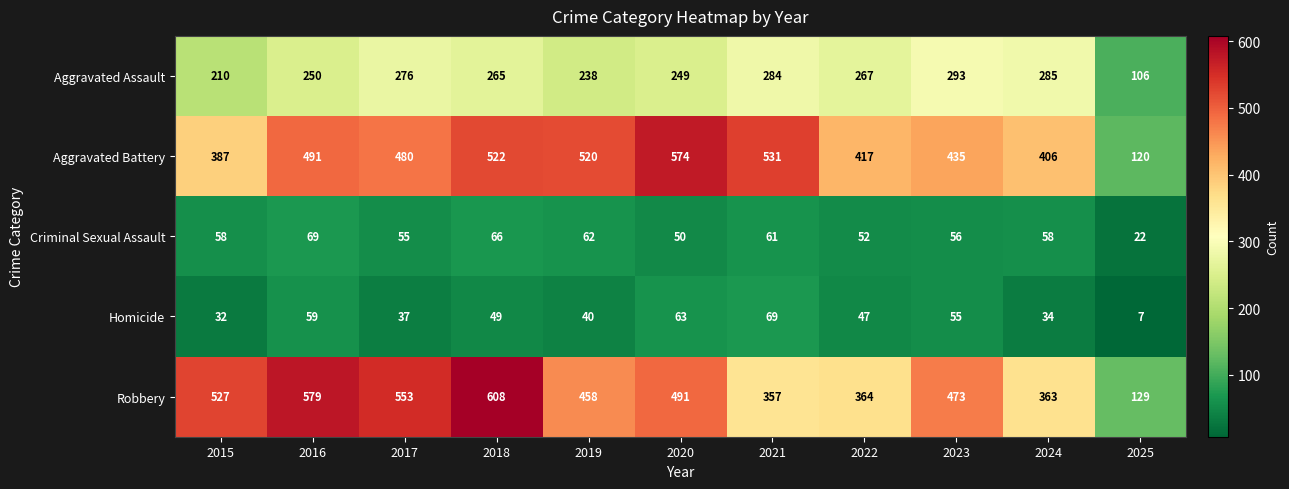

Where does the Robbery series first go above 473?

2015